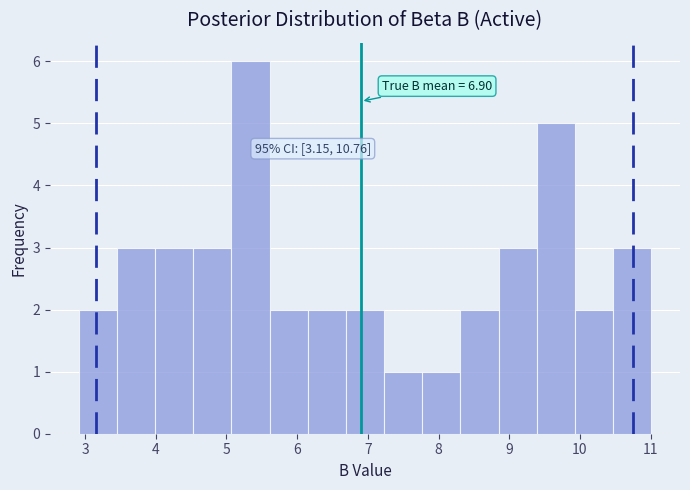

Which range on the x-axis has the tallest bar?

5.07 to 5.61